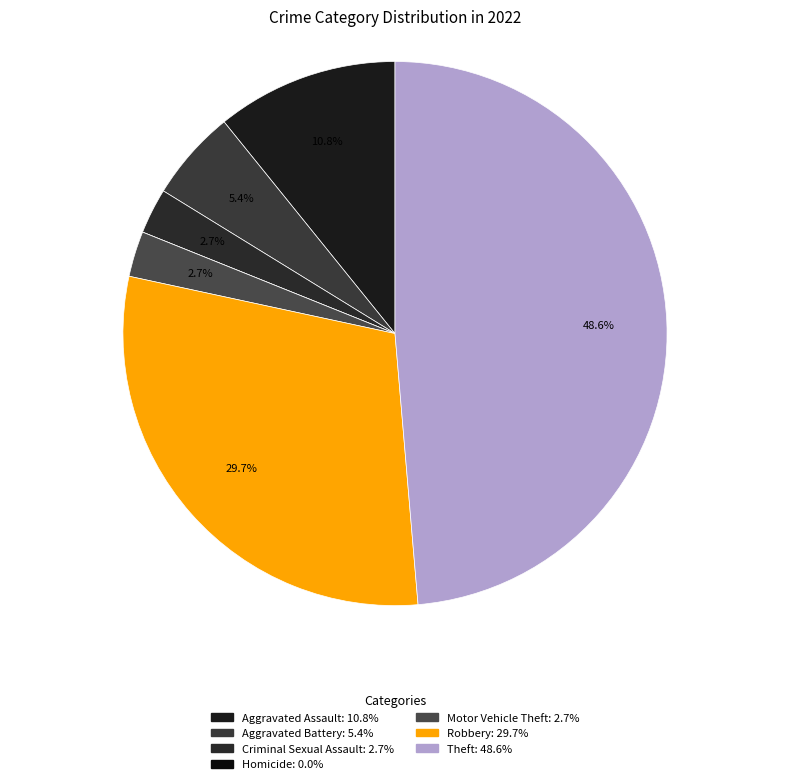

To the nearest percent, what is the combined percentage of Aggravated Assault and Robbery?

41%